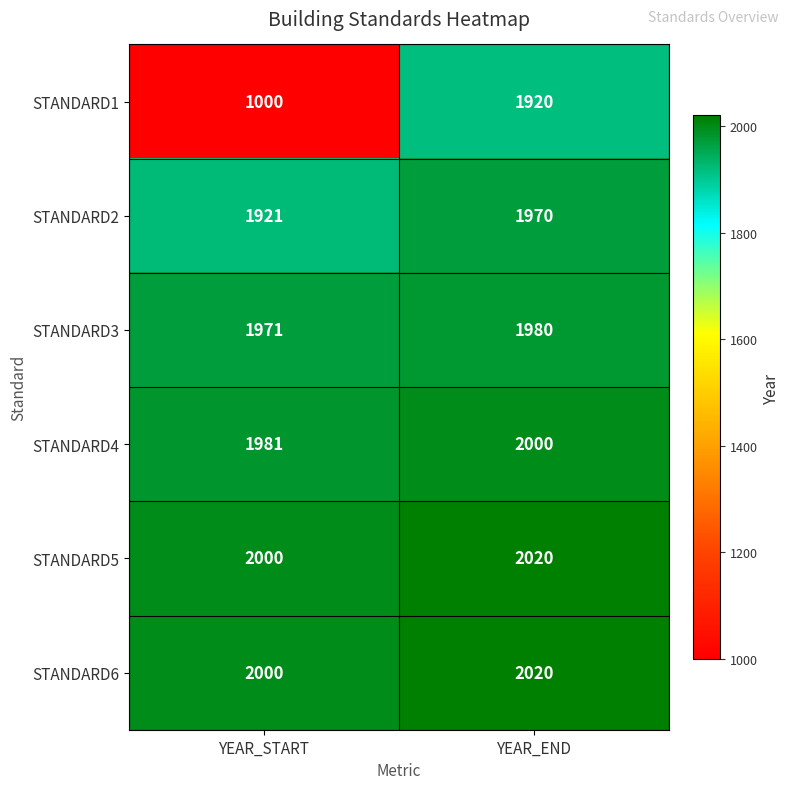

At which category does the chart reach its peak across all series?

YEAR_END